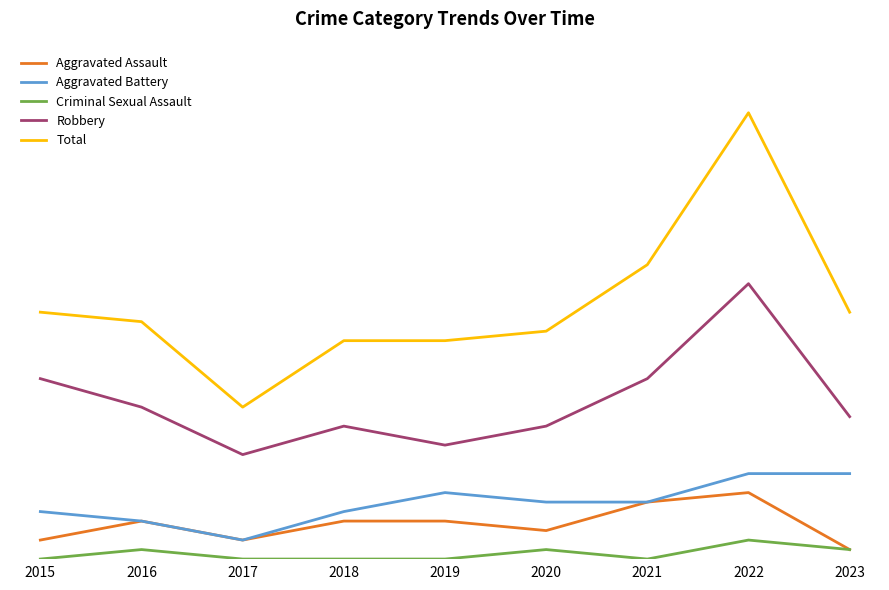

True or false: Aggravated Assault and Aggravated Battery intersect in this chart.

False